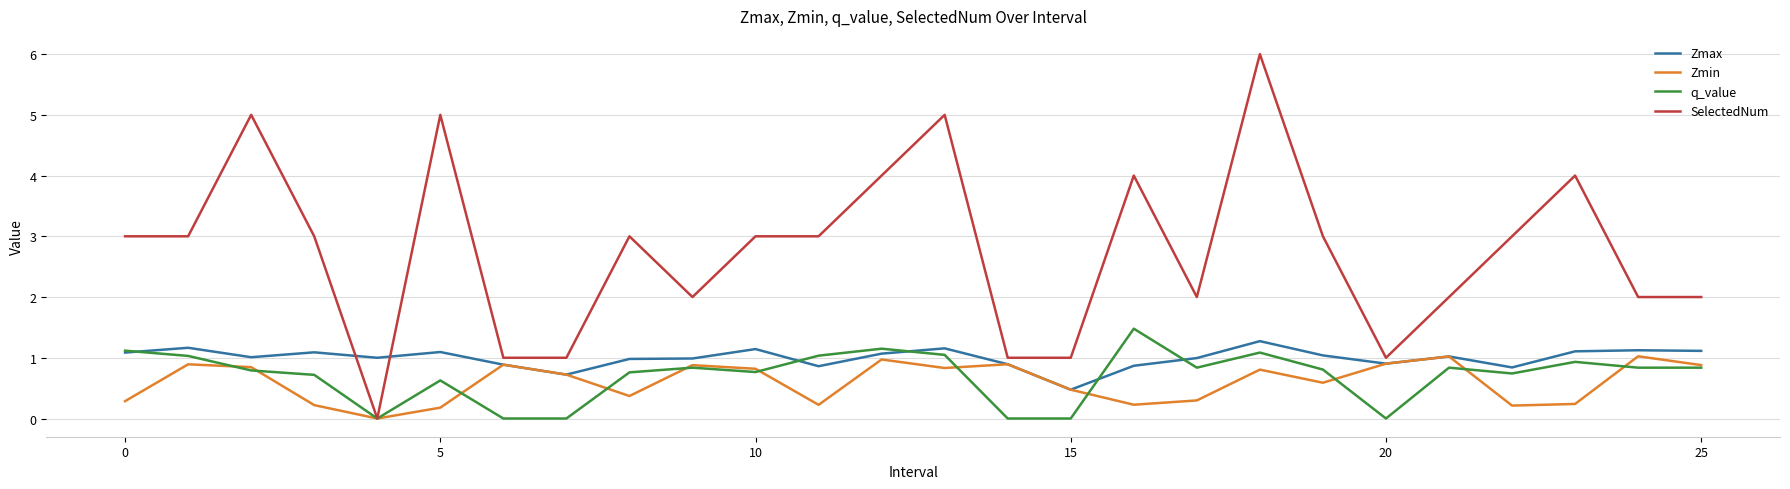

Which series has the largest total across all categories?

SelectedNum